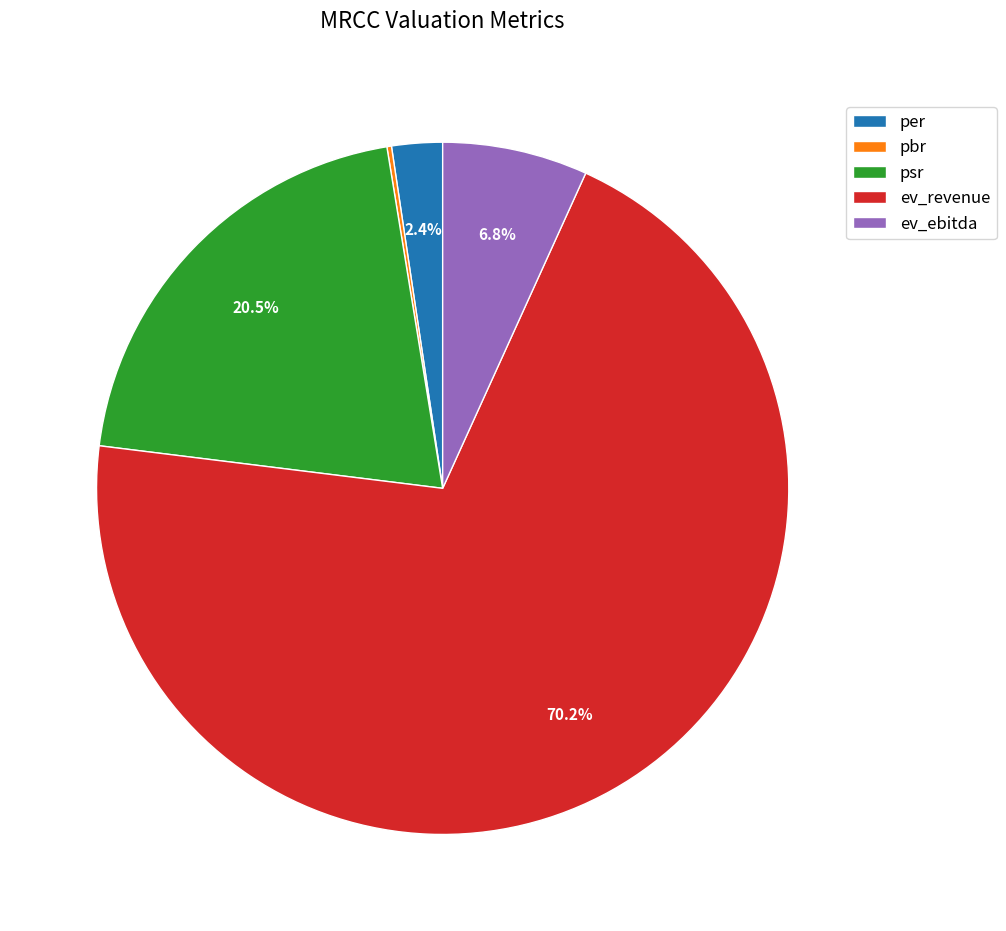

To the nearest percent, what is the difference between the per and psr slice percentages?

18%